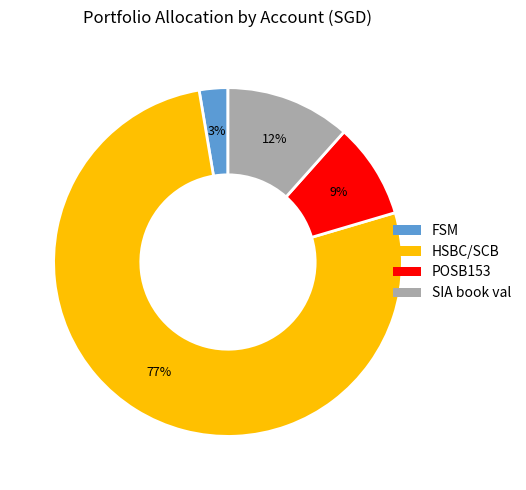

Is there a majority slice in this chart?

Yes